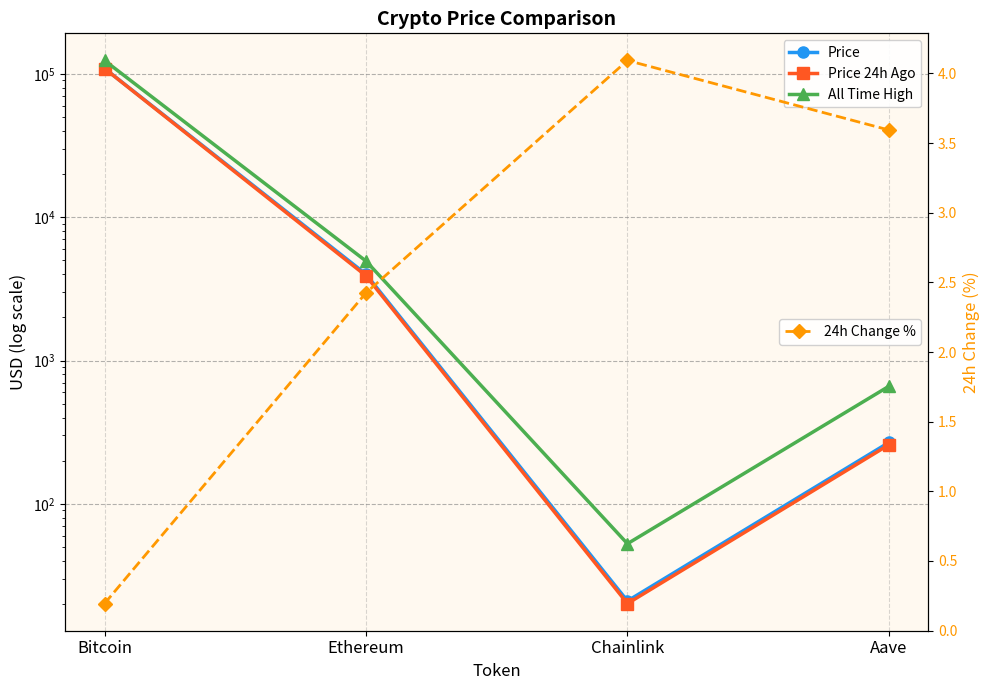

The 24h Change % series shows 0.2 at Bitcoin. True or false?

True